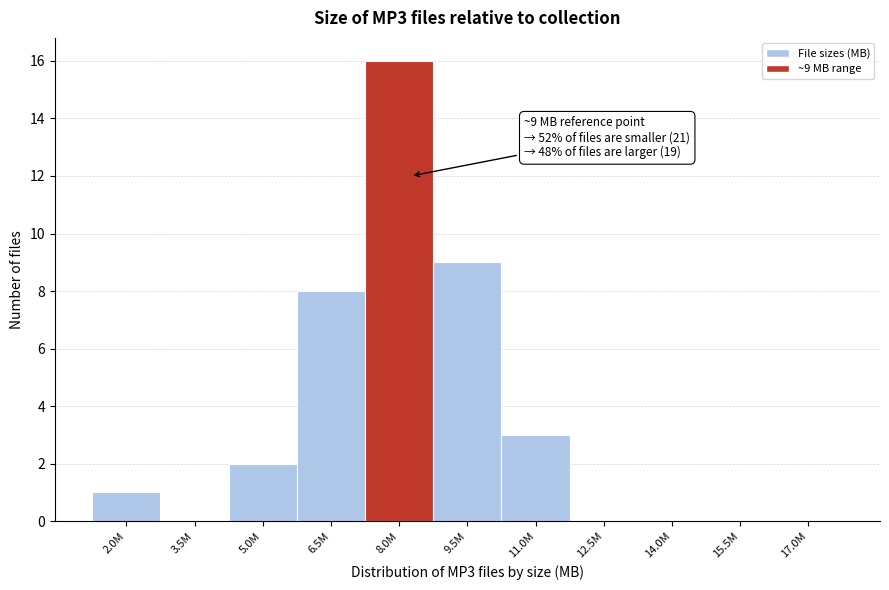

Reading right to left, transcribe all the data shown in this chart.

17.0M=0	15.5M=0	14.0M=0	12.5M=0	11.0M=3	9.5M=9	8.0M=16	6.5M=8	5.0M=2	3.5M=0	2.0M=1